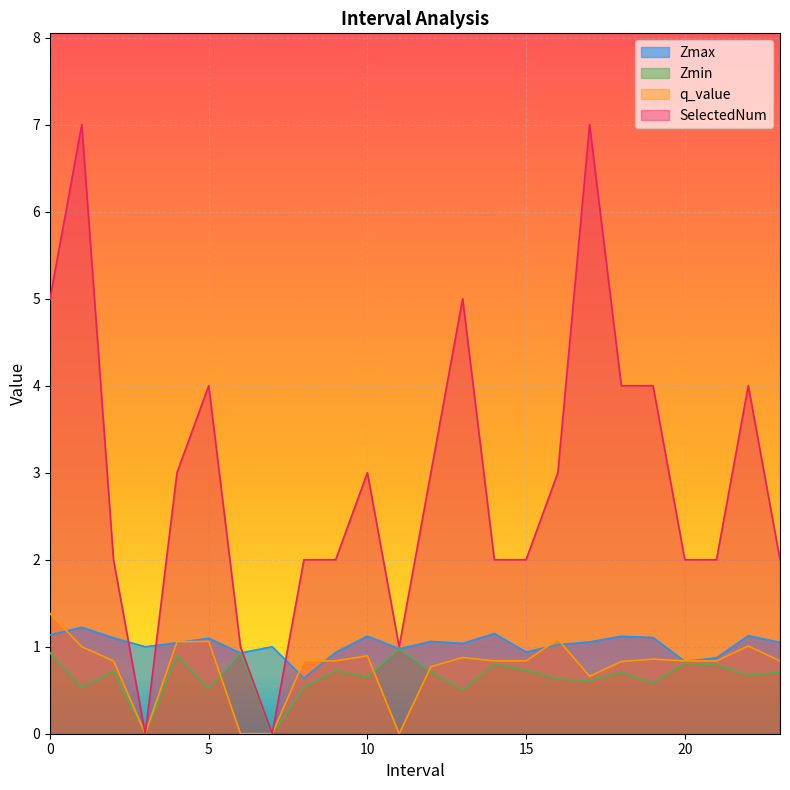

What is the total value across all series at 16?

5.7